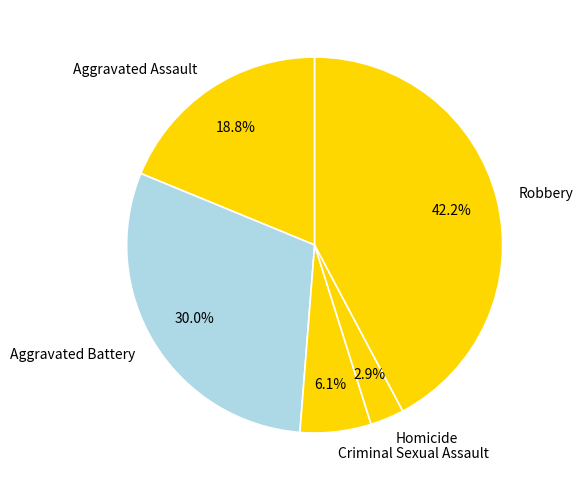

Which category has the smallest portion of the pie?

Homicide